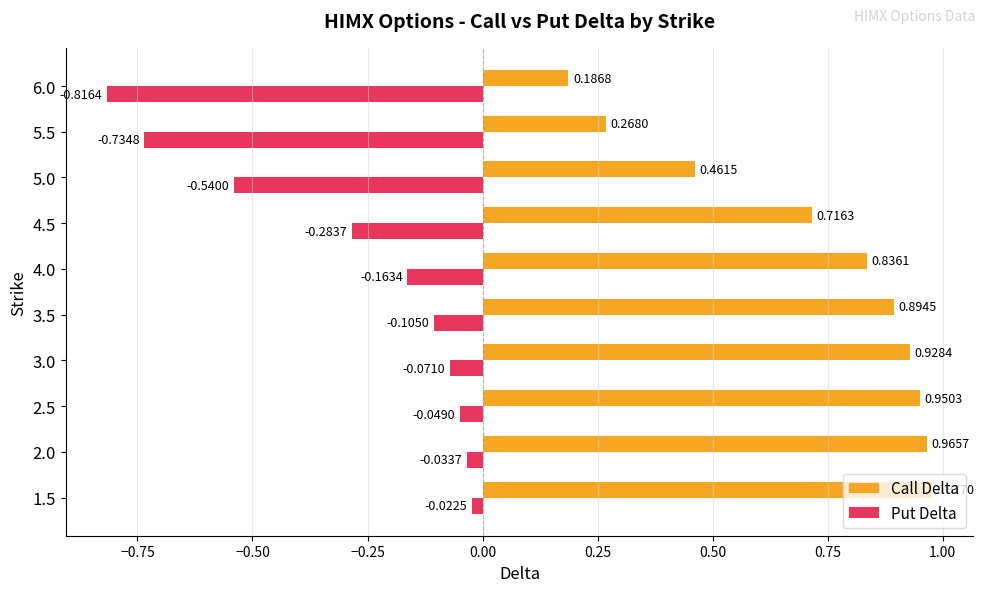

What are all the series names shown in the legend?

Call Delta, Put Delta